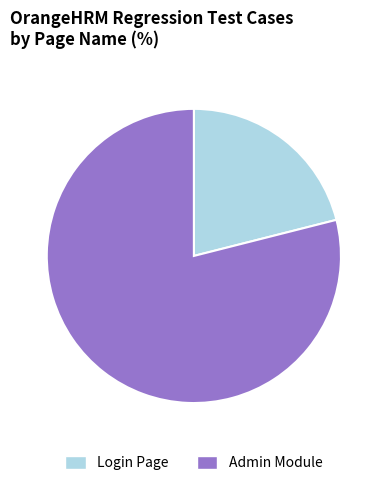

The Admin Module slice represents 90% of the pie. True or false?

False